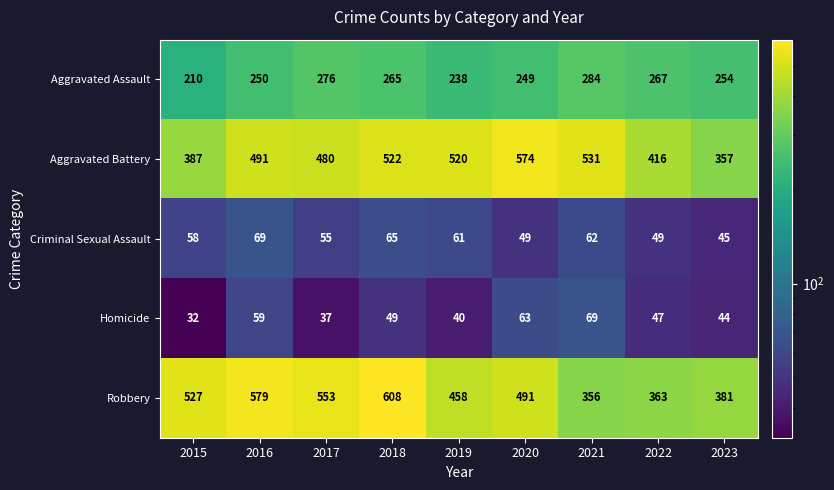

At which category does the chart reach its peak across all series?

2018